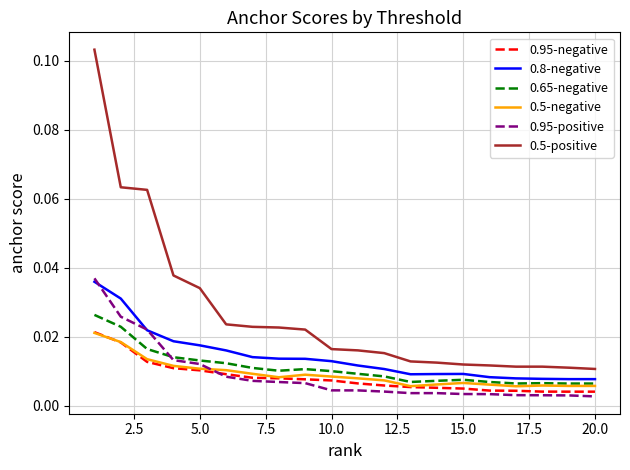

Which series has the largest range (max minus min)?

0.5-positive